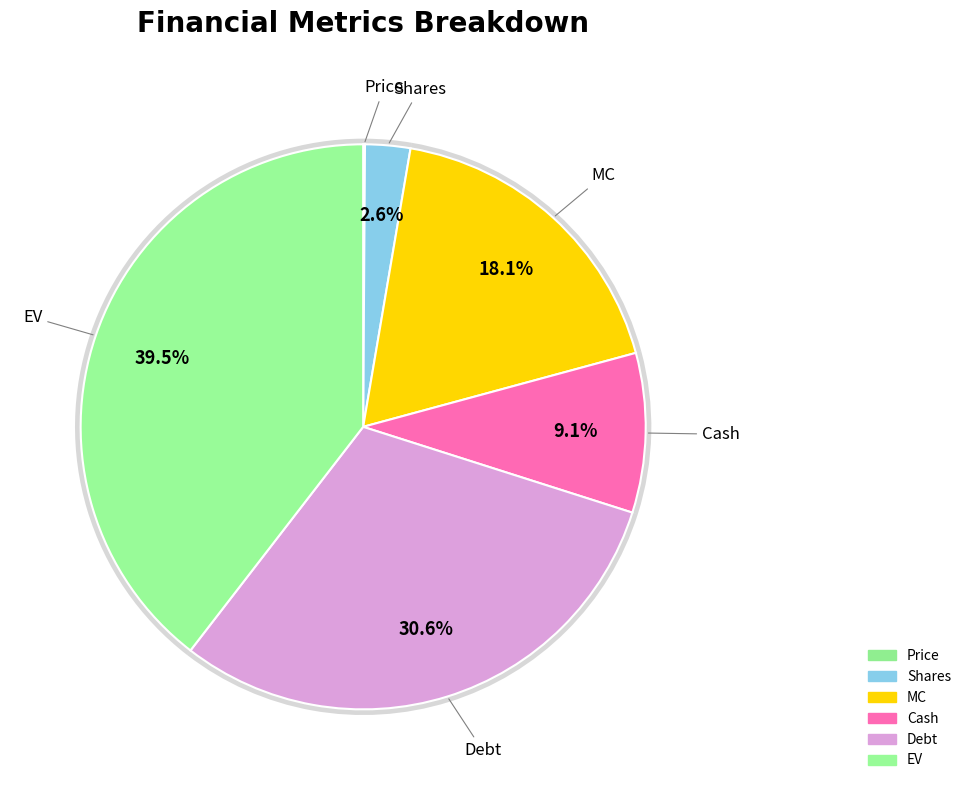

Is there a majority slice in this chart?

No